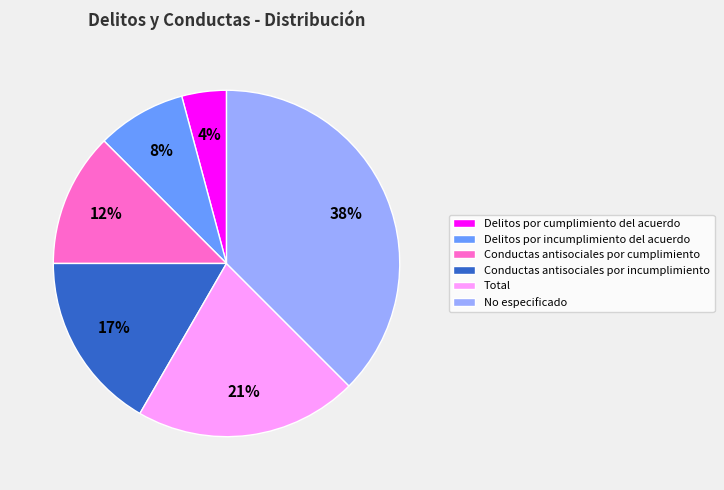

Which category has the smallest portion of the pie?

Delitos por cumplimiento del acuerdo